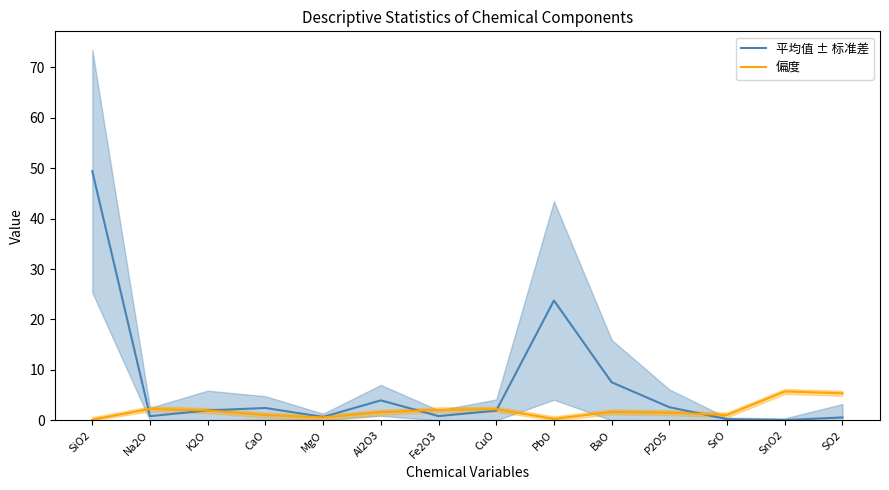

Which series ends up on top after the final intersection of 平均值 ± 标准差 and 偏度?

偏度